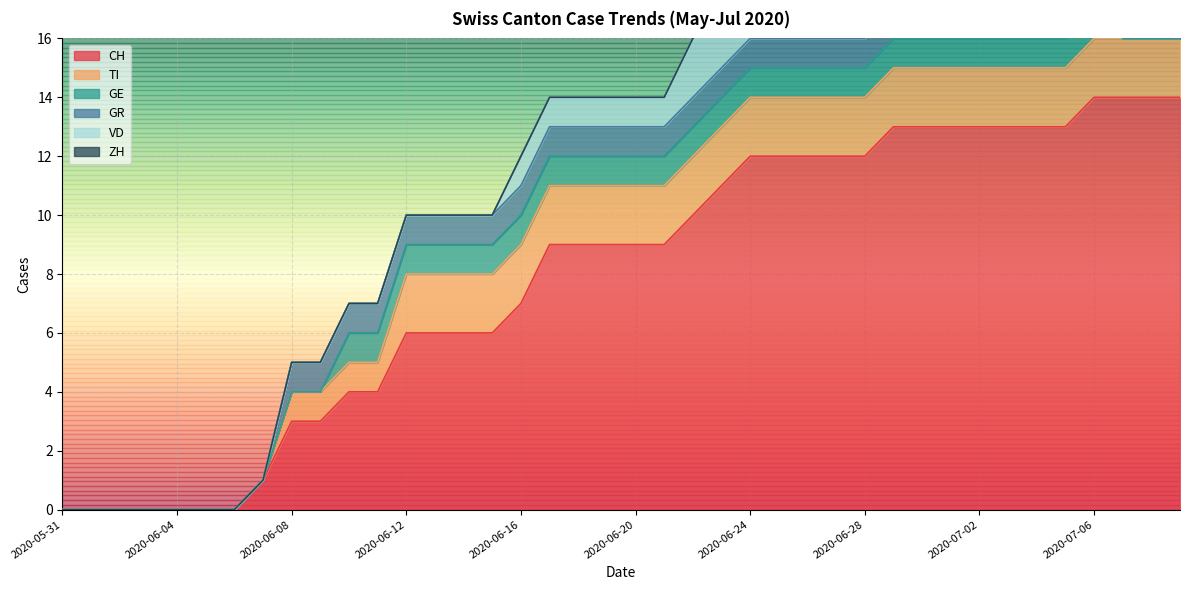

True or false: GE and GR cross at least once.

False